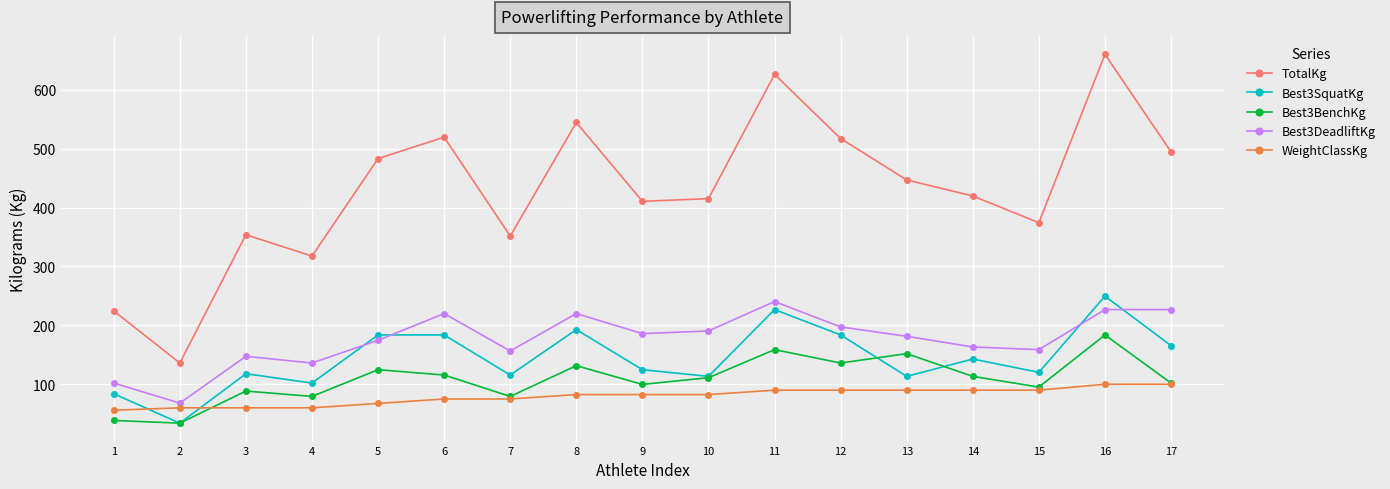

The value of Best3DeadliftKg at 13 is 299.3. True or false?

False